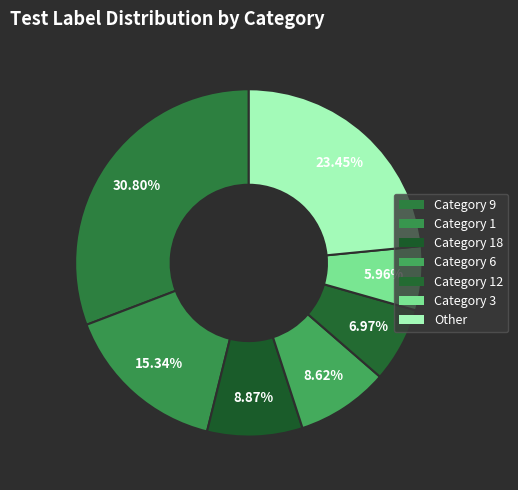

Count the number of slices in the pie.

7